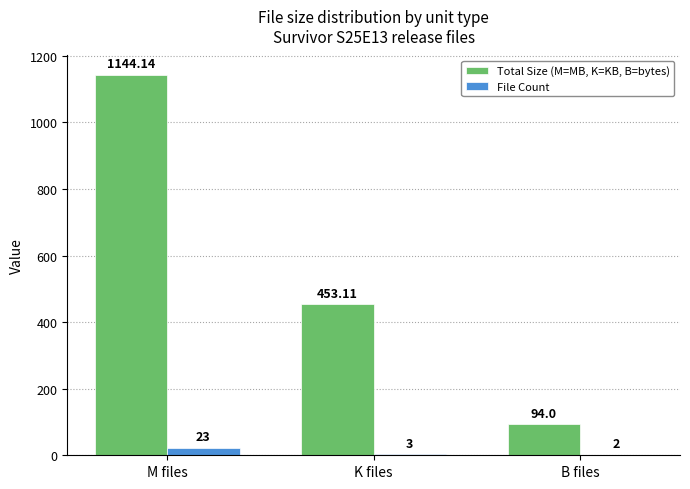

Between M files and K files, which series saw the biggest shift?

Total Size (M=MB, K=KB, B=bytes)